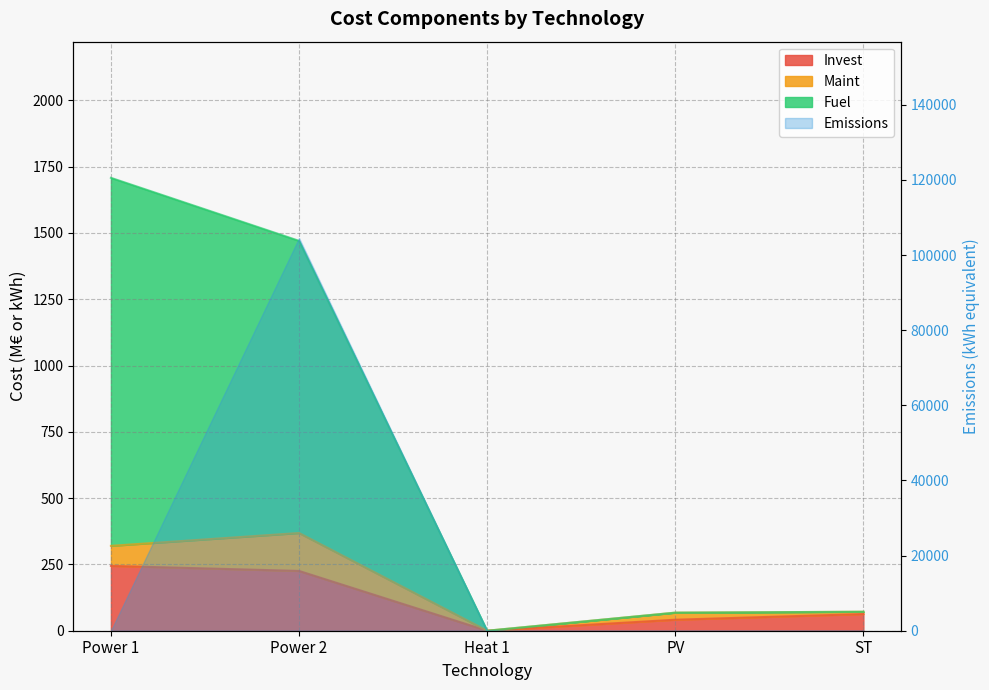

The value of Fuel at Power 2 is 2246.8. True or false?

False